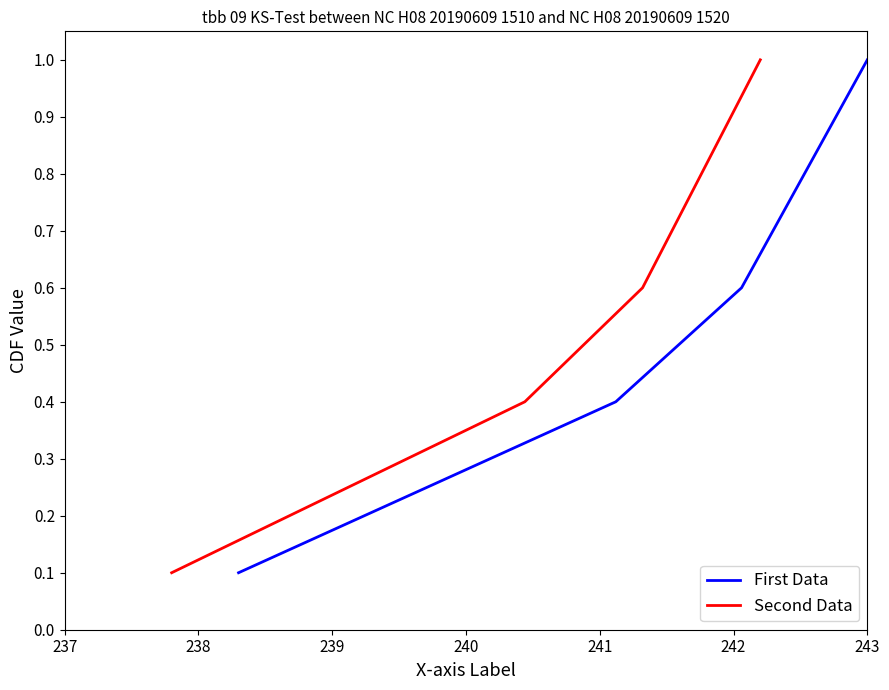

List the series in order of their peak value, lowest first.

First Data, Second Data